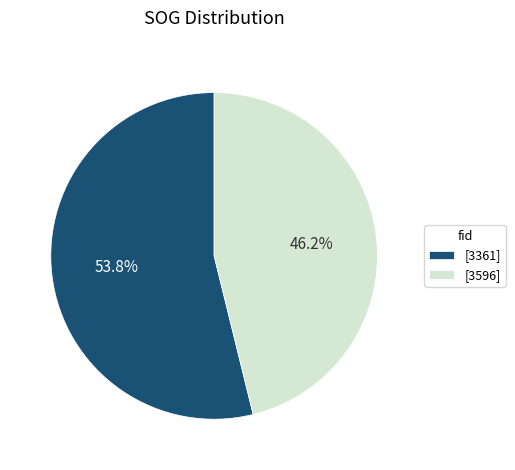

Approximately how many times larger is the value at [3361] compared to [3596]?

1.2